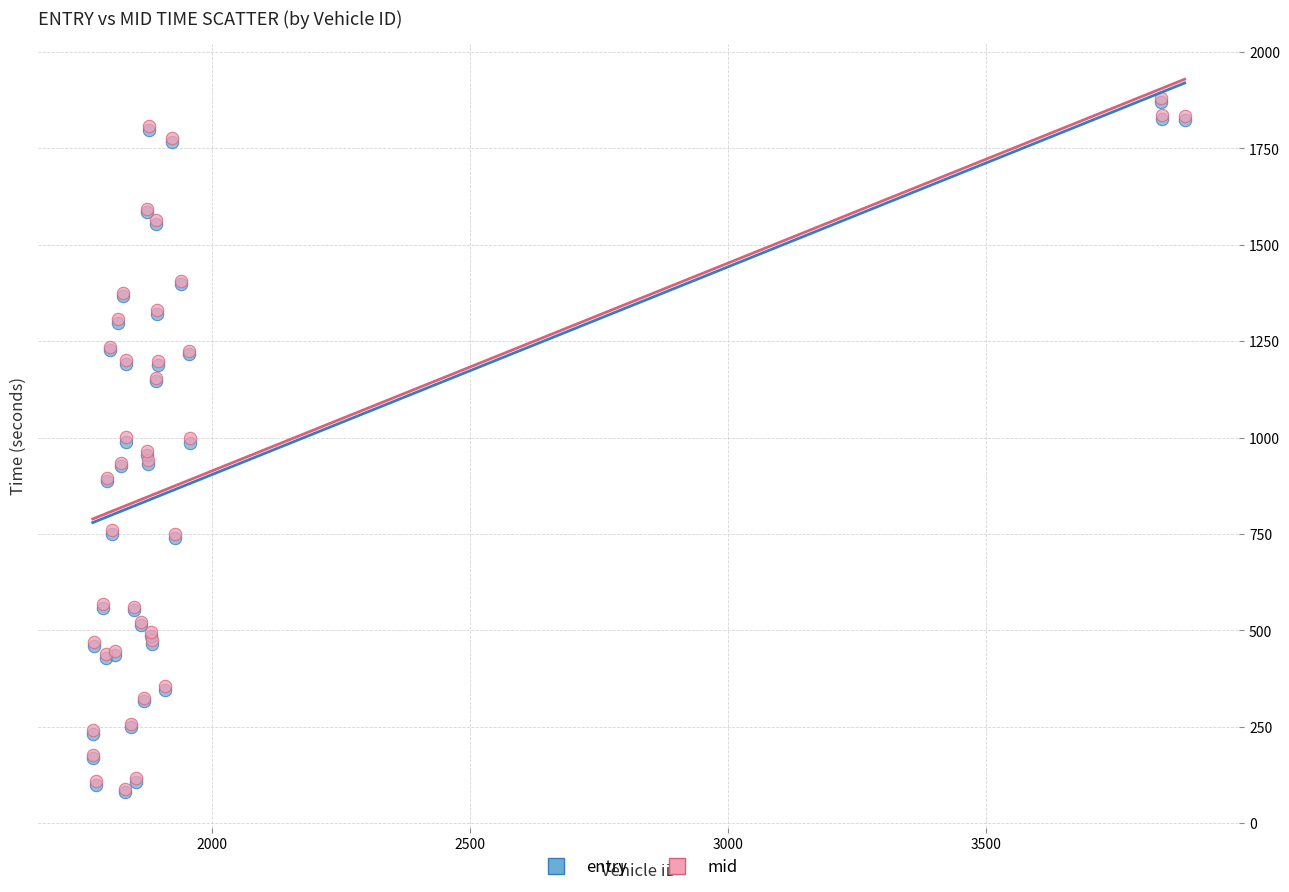

What are all the series names shown in the legend?

entry, mid